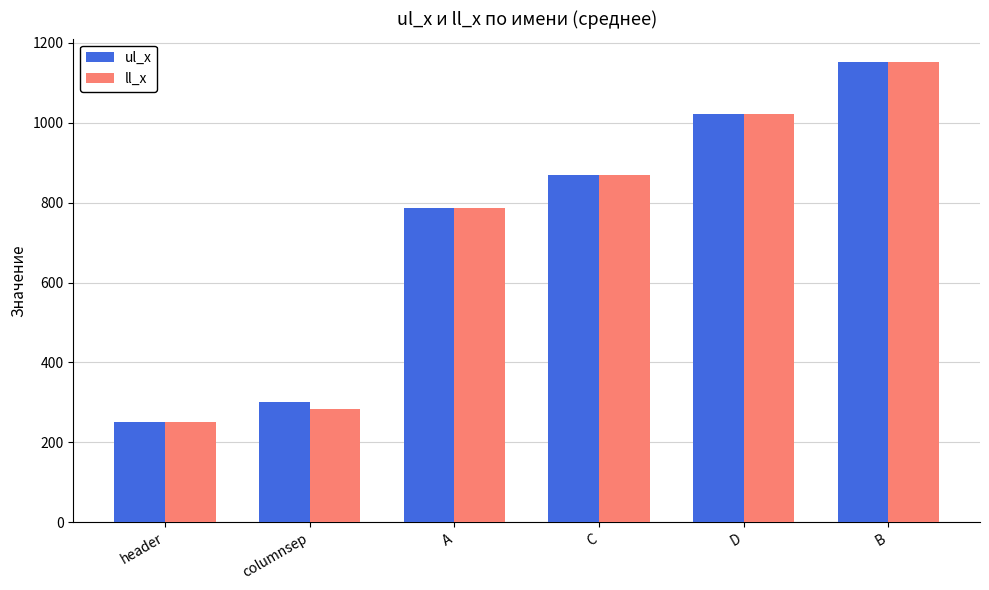

What is the lowest value of the ll_x series?

251.0